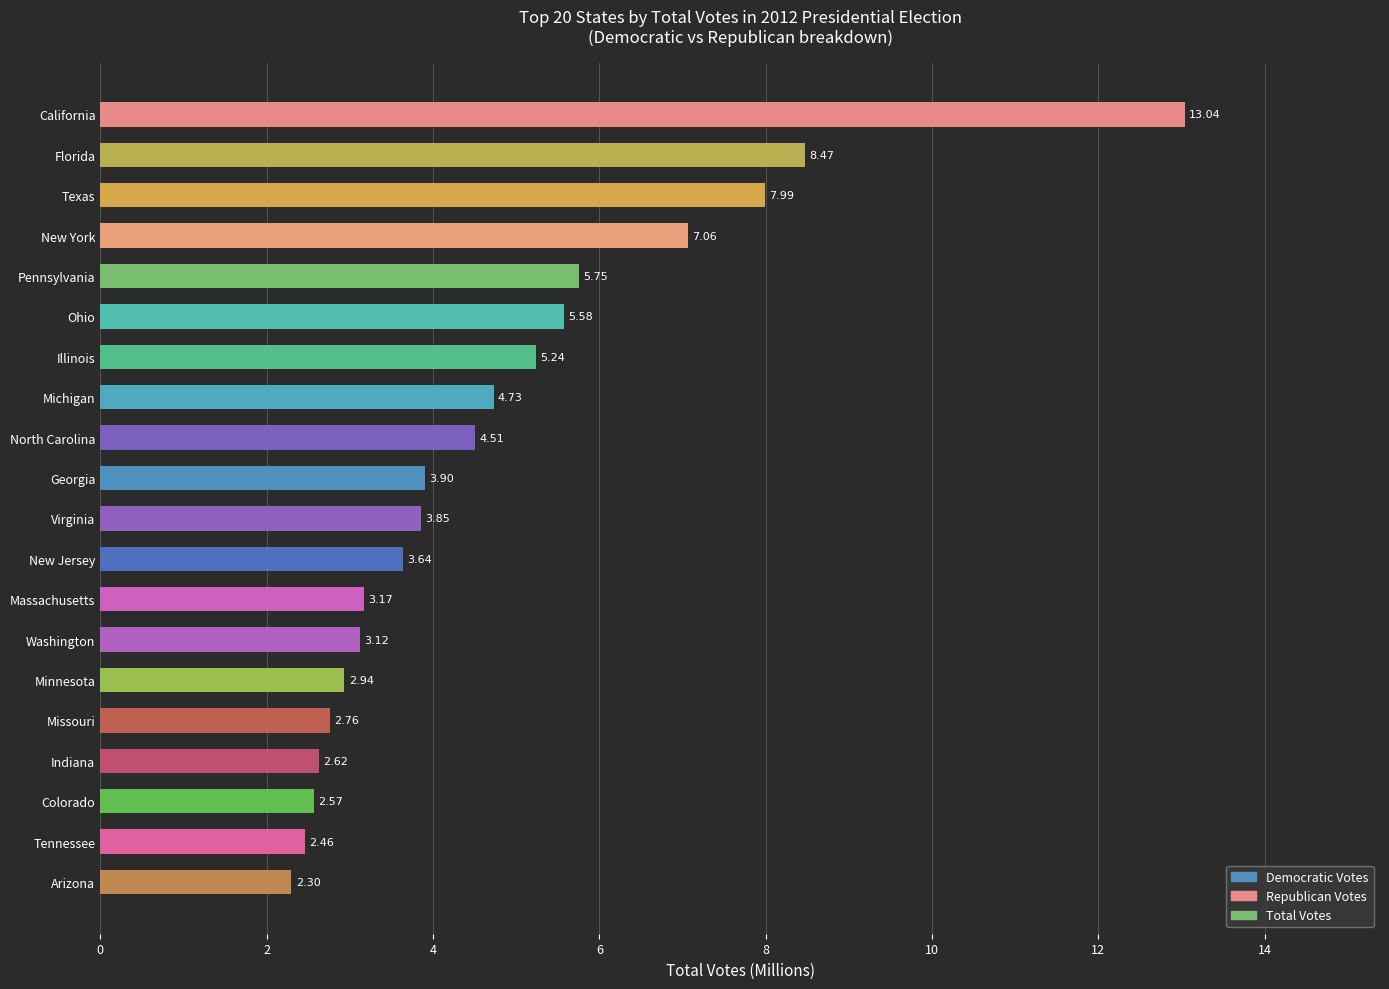

What is the average value?

4.8